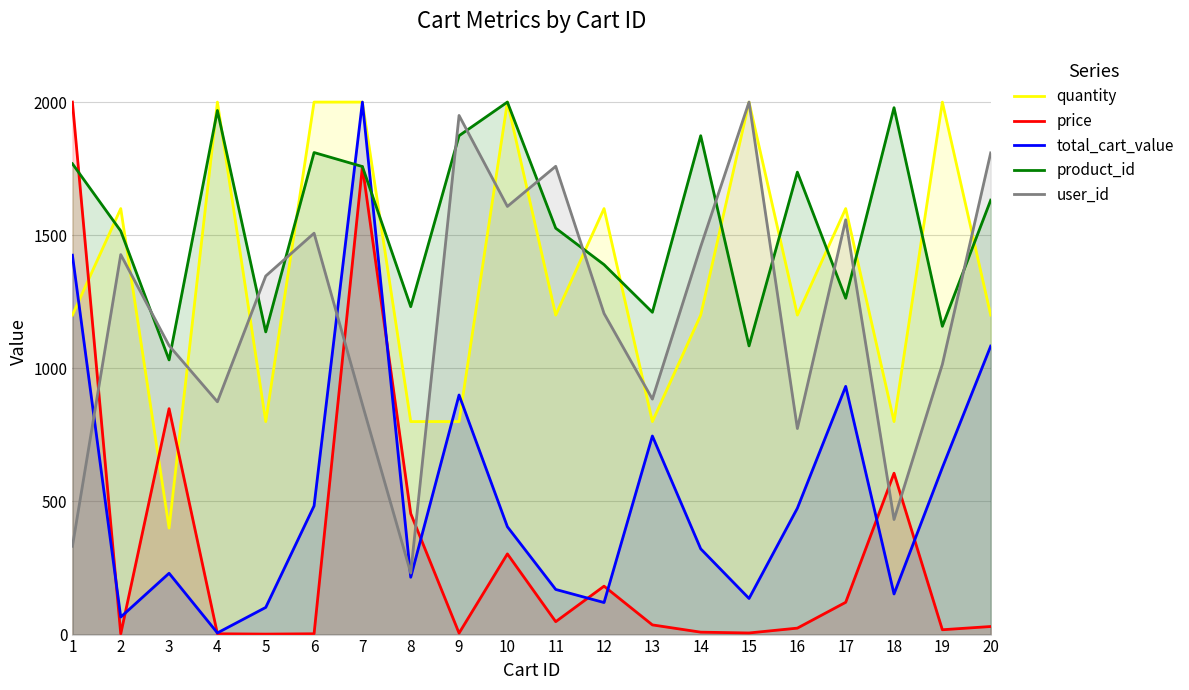

What is the sum of the user_id values at 1 and 14?

1788.9